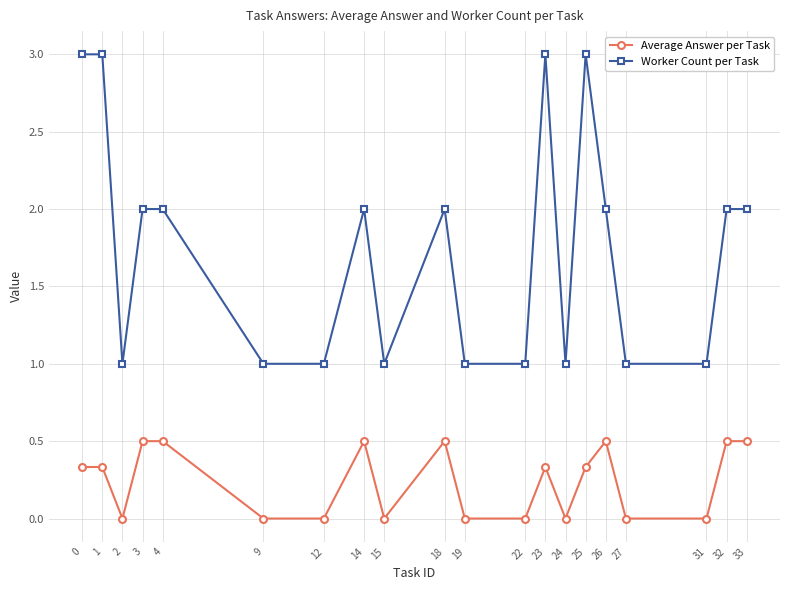

Count the number of categories in the chart.

20